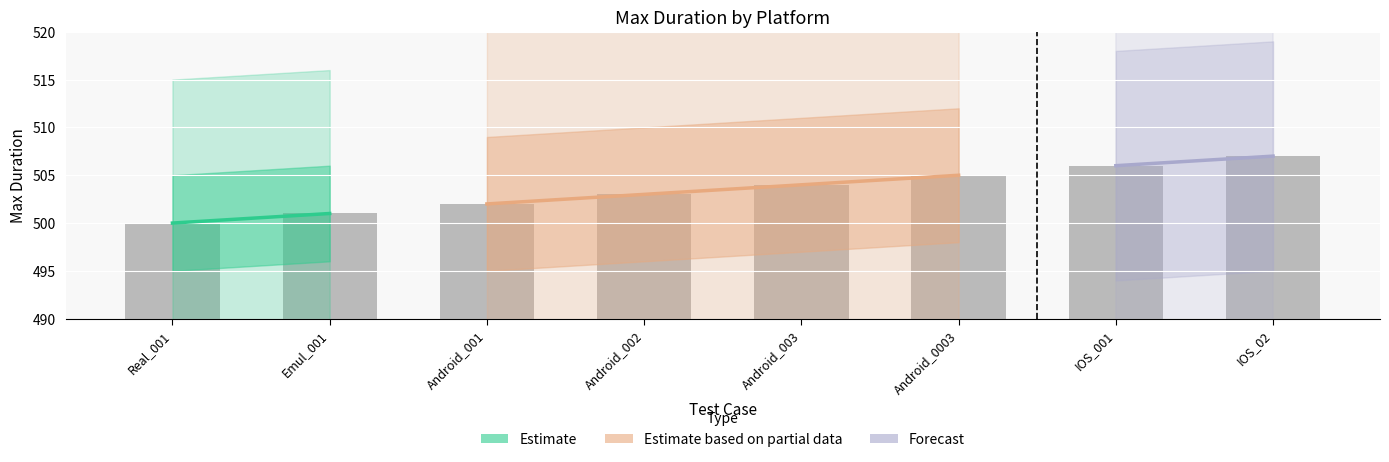

What is the smallest value displayed?

500